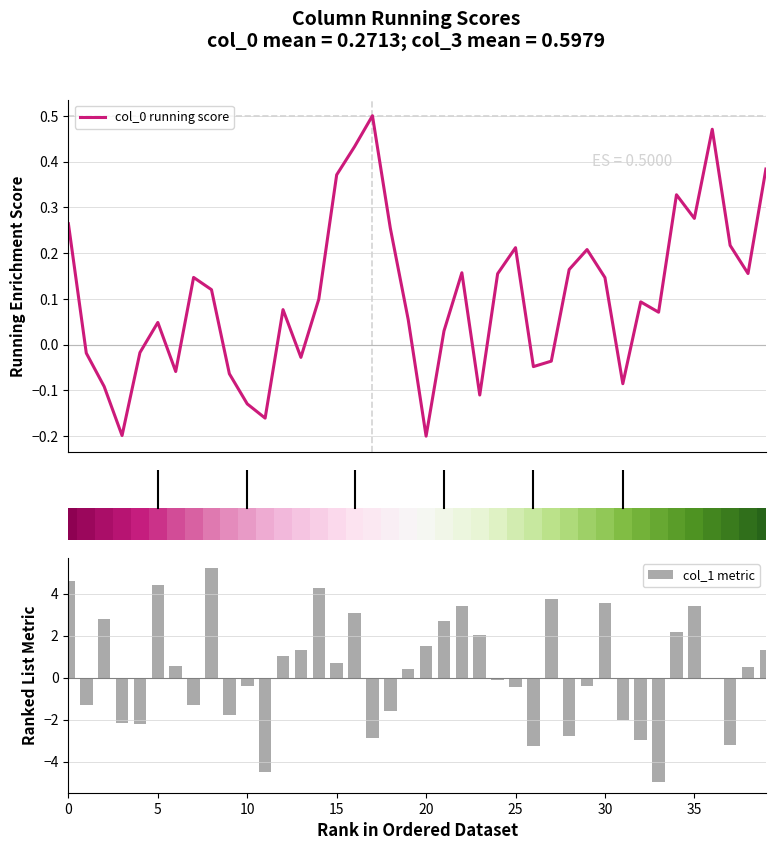

How many categories are shown in the chart?

40